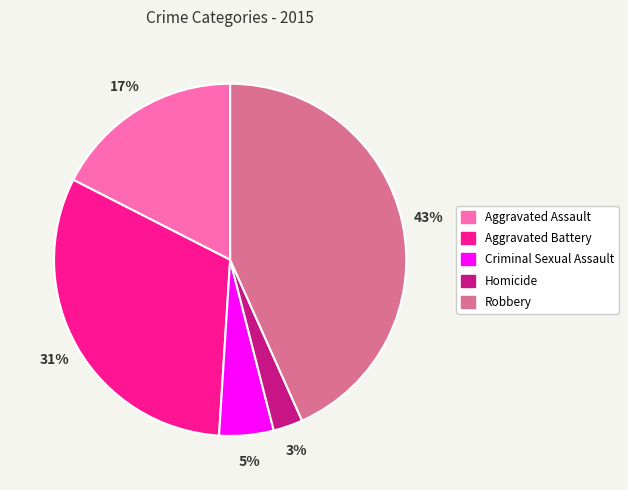

To the nearest percent, what is the average slice percentage?

20%